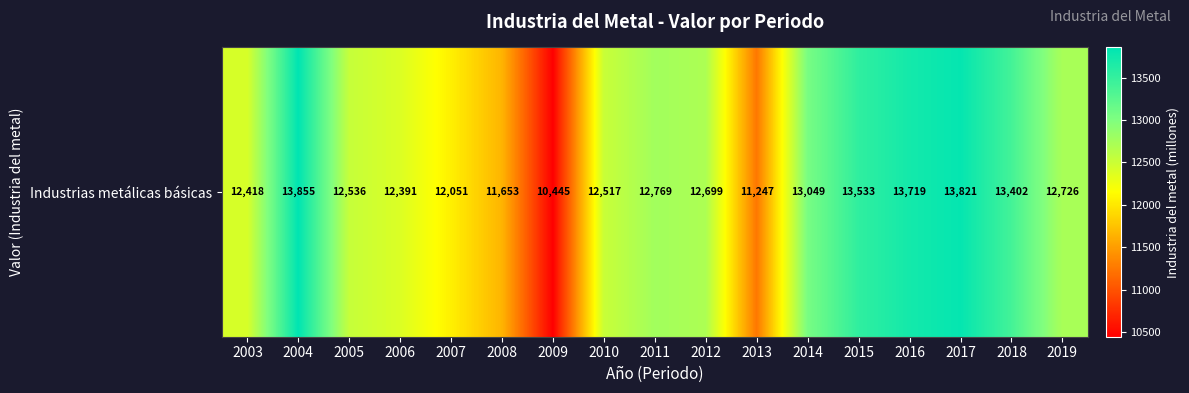

Reading left to right, what are all the values shown in this chart?

2003=12418.3	2004=13855.0	2005=12536.1	2006=12390.7	2007=12051.3	2008=11652.7	2009=10445.3	2010=12517.5	2011=12769.1	2012=12699.3	2013=11246.8	2014=13049.0	2015=13532.7	2016=13718.9	2017=13821.0	2018=13401.9	2019=12725.8